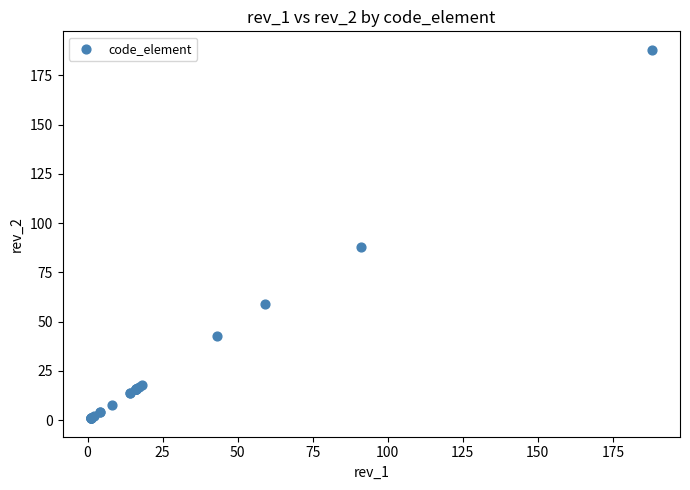

What Y value in the scatter plot is closest to 94?

88